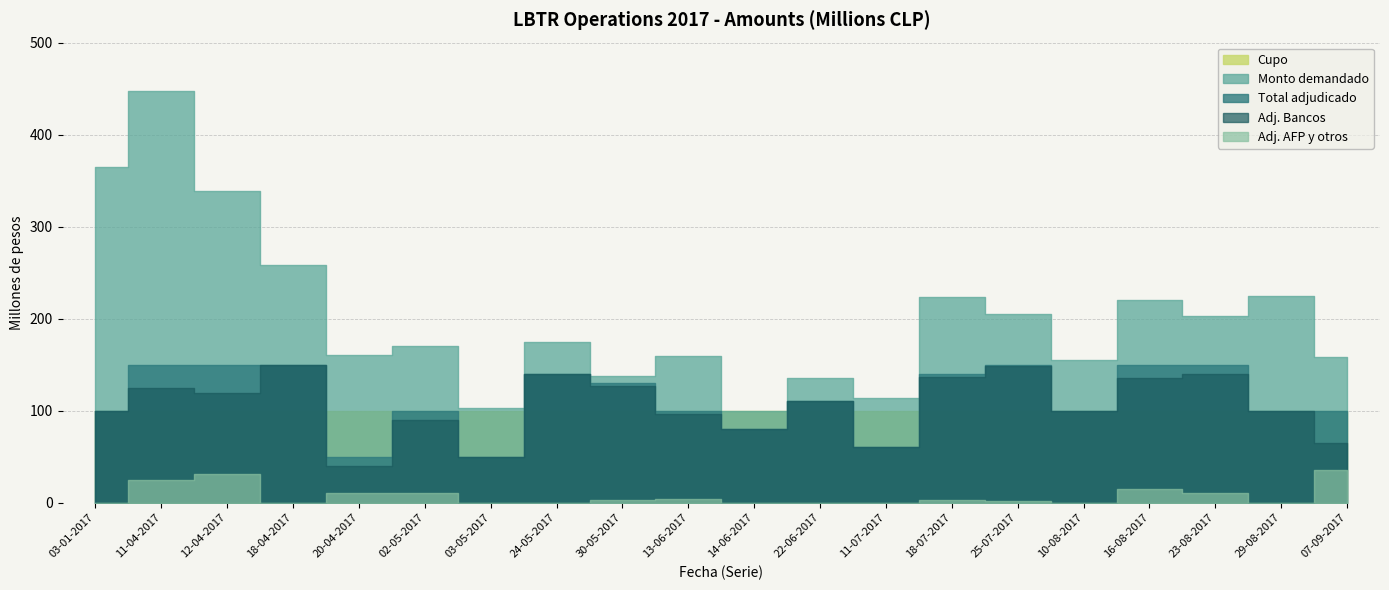

Does the chart display data point markers on the line(s)?

No